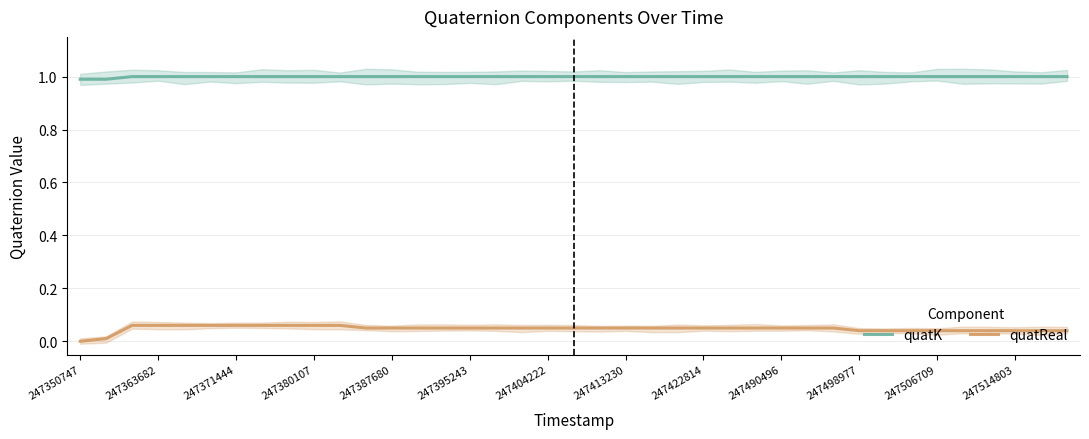

Rank the series by their average value, from highest to lowest.

quatK, quatReal